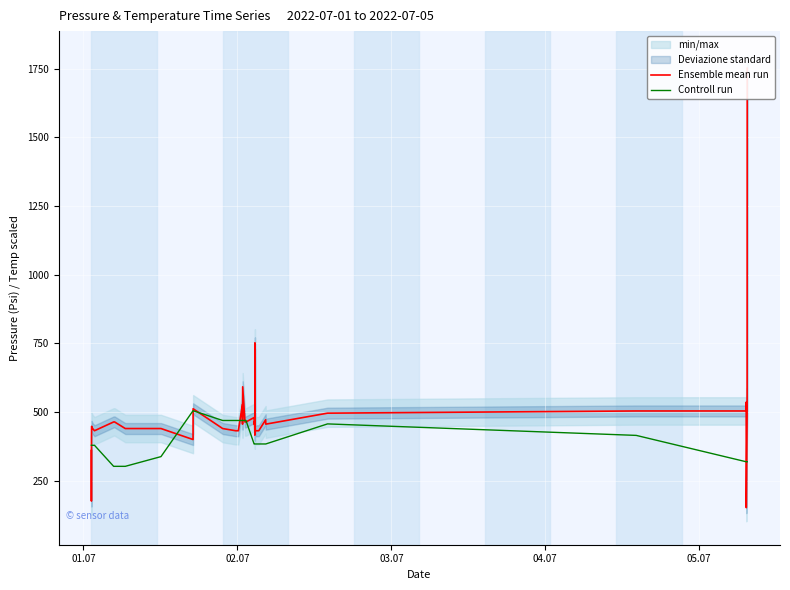

The Controll run series shows 379.1 at 05.07. True or false?

True